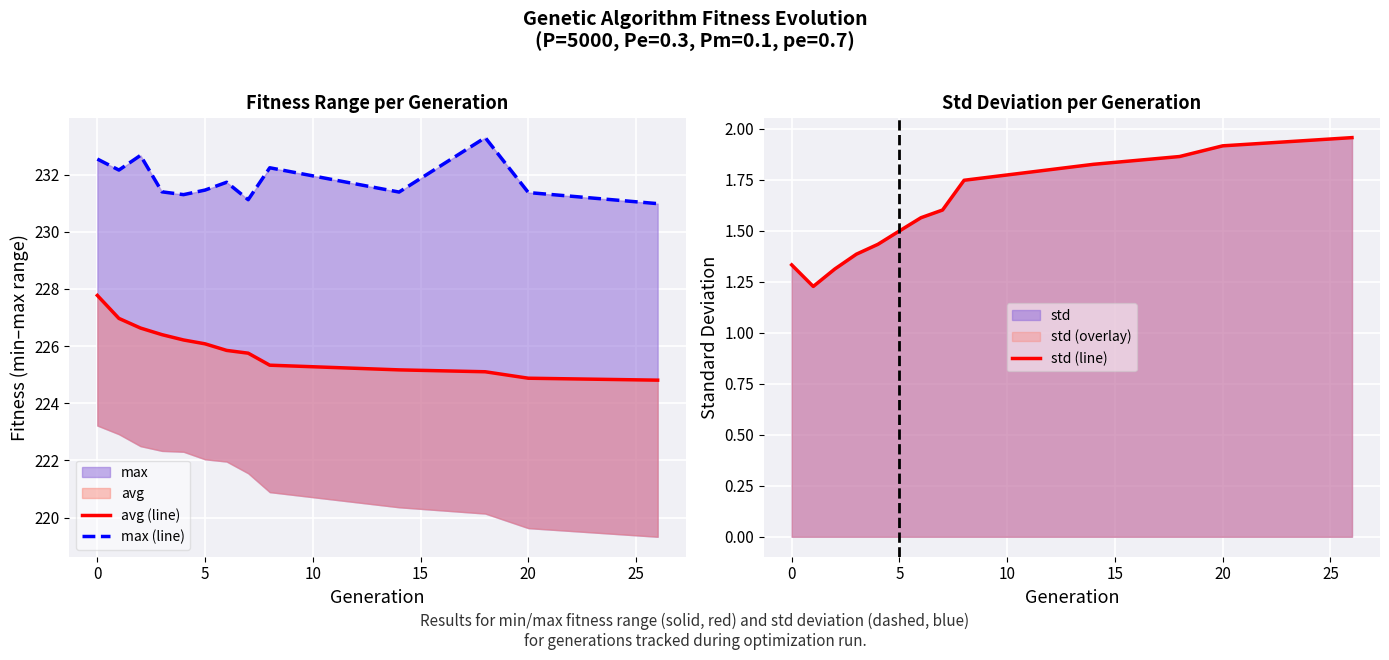

How many values in the max (line) series exceed 231?

12